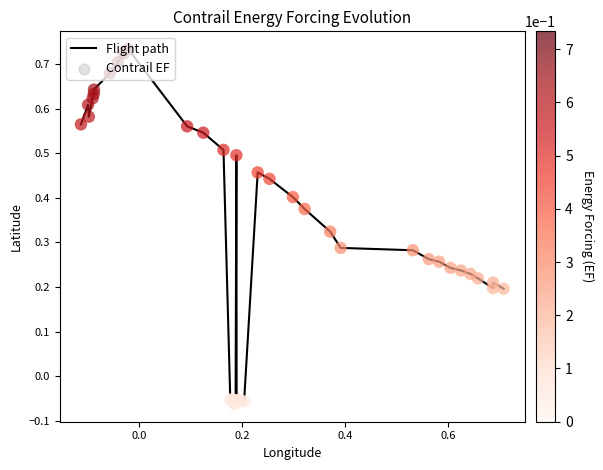

What is the difference between the maximum and minimum values?

0.8